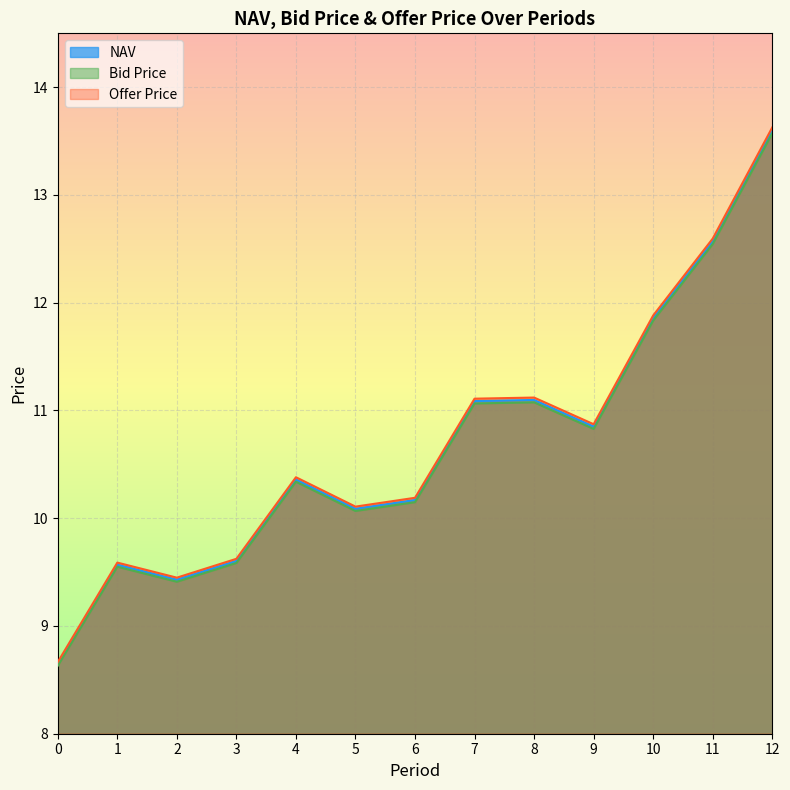

What is the difference between the Bid Price values at 2 and 11?

3.1